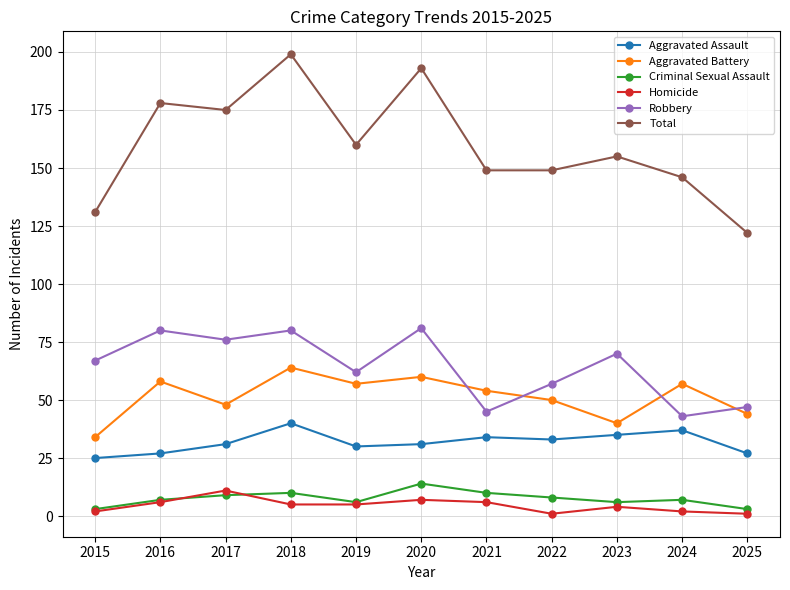

How many data points does each series have?

11